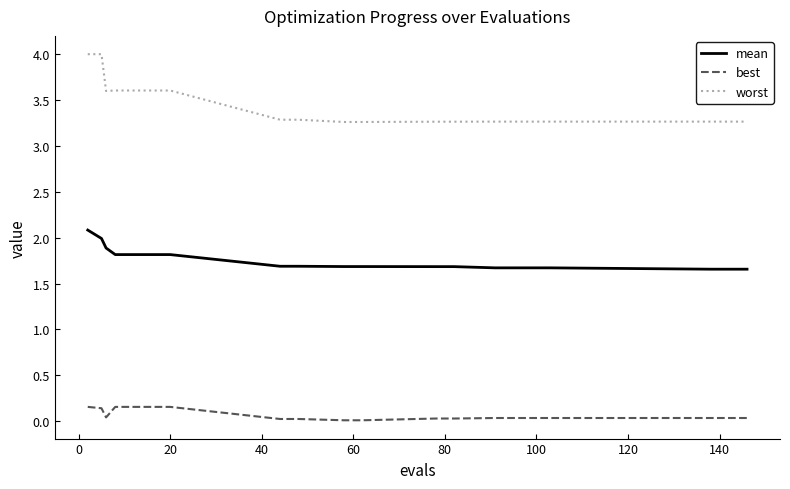

How many categories are shown in the chart?

20